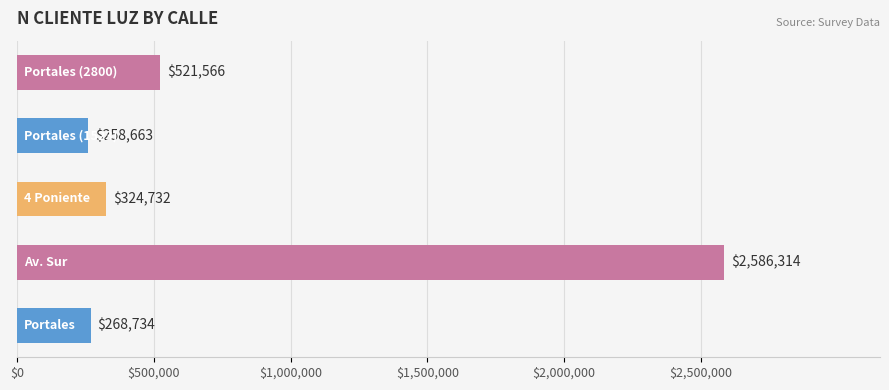

Reading bottom to top, what are all the values shown in this chart?

268734	2586314	324732	258663	521566